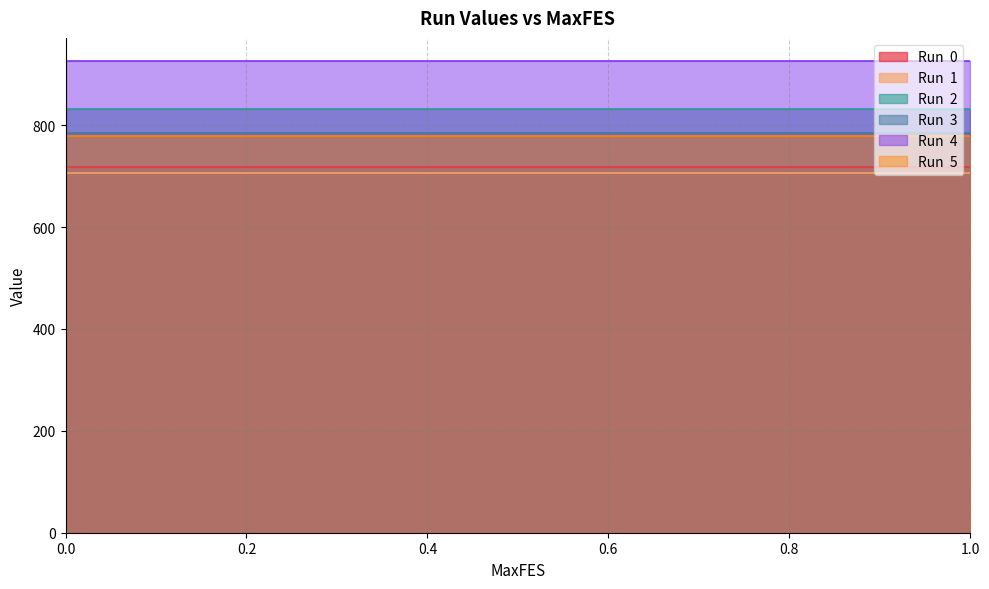

What is the label of the 12th point from the right?

0.001